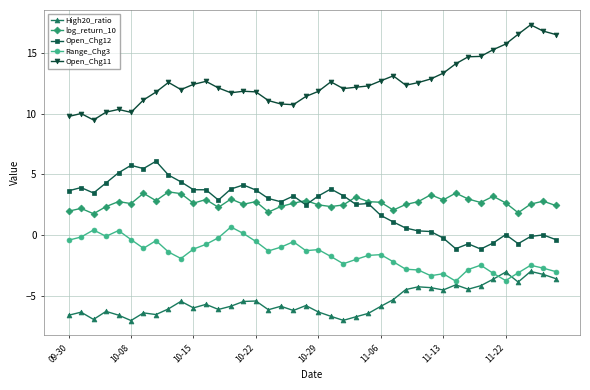

What is the value of the Open_Chg11 point at the 3rd from the left?

9.5